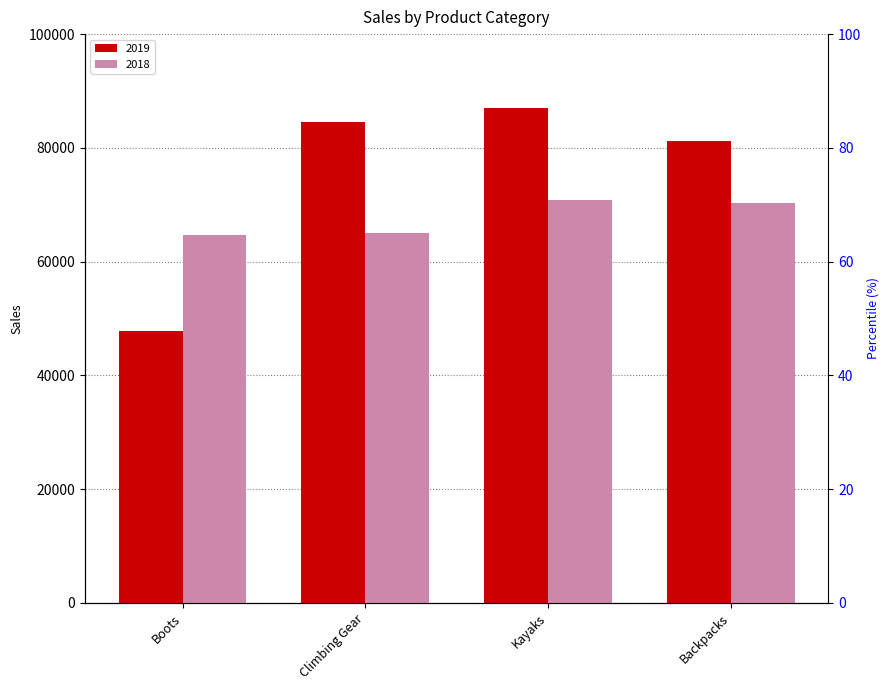

How many bars are there in total?

8